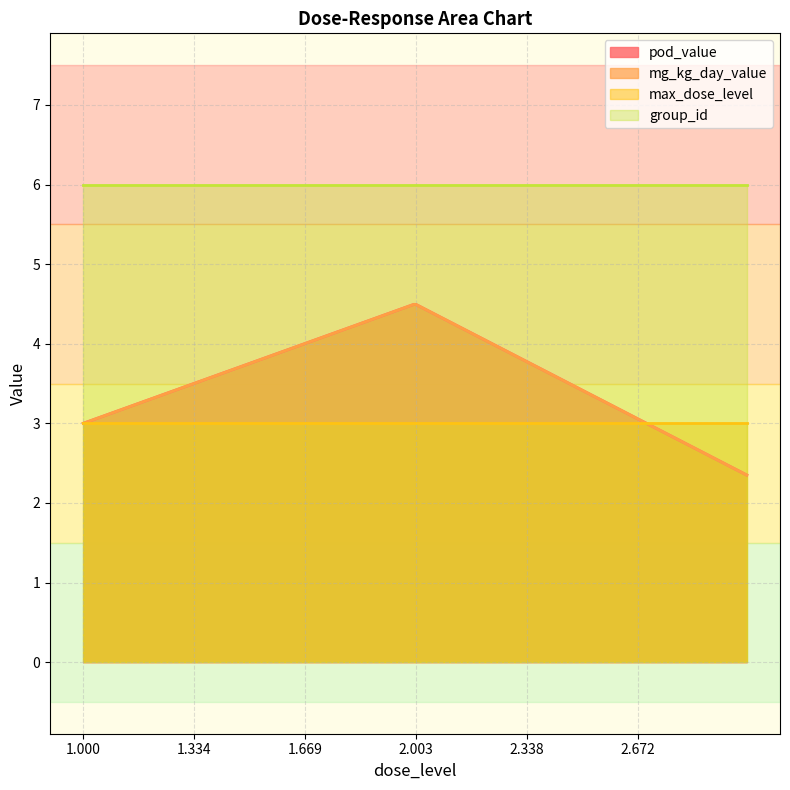

What is the value of the group_id point at the 3rd from the left?

6.0